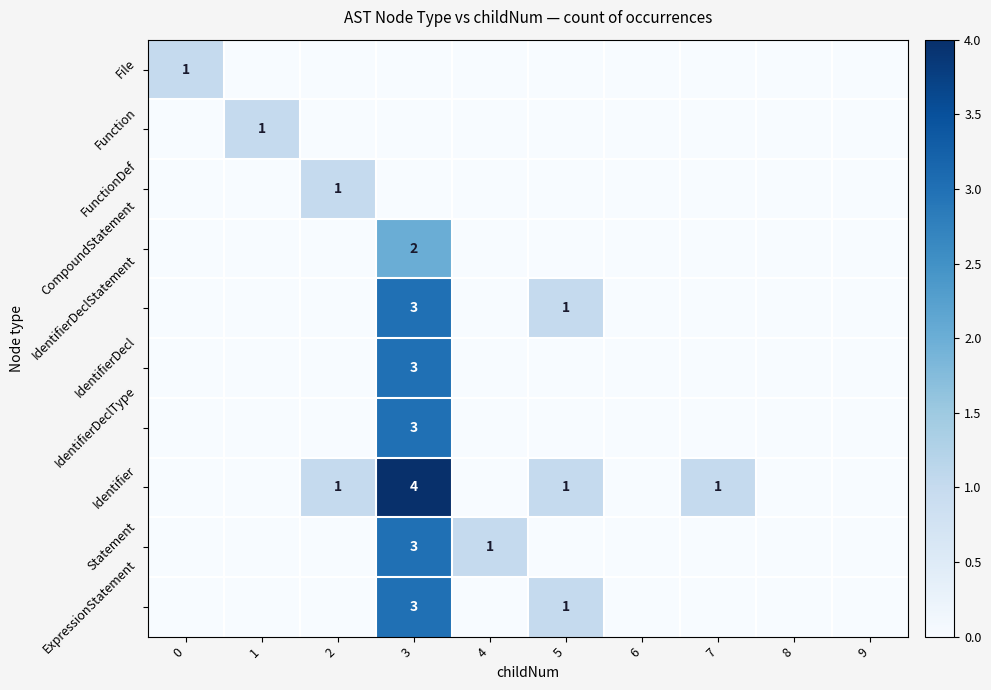

The Identifier series shows 4 at 3. True or false?

True